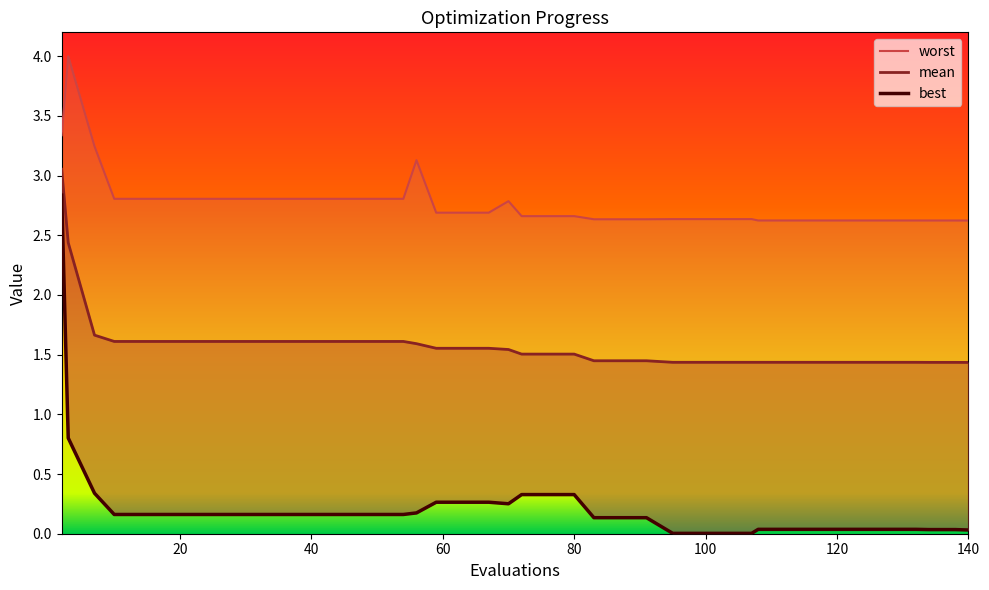

What is the greatest value displayed?

4.0